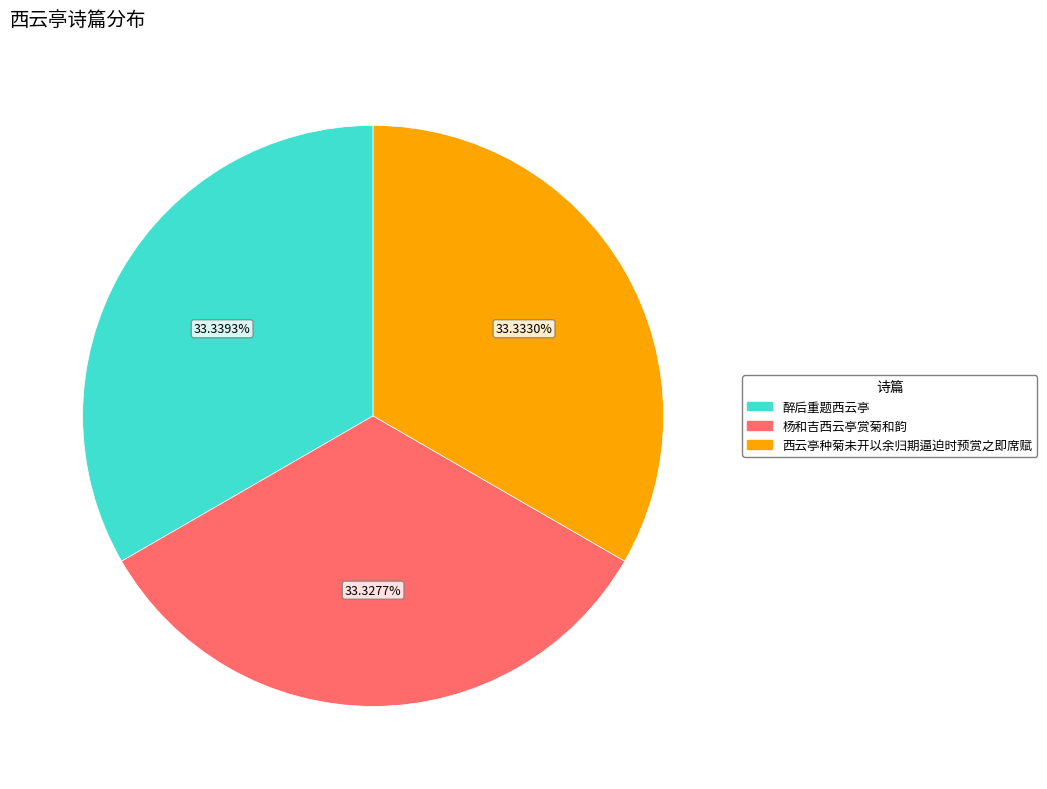

What is the ratio of the value at 西云亭种菊未开以余归期逼迫时预赏之即席赋 to the value at 醉后重题西云亭?

1.0